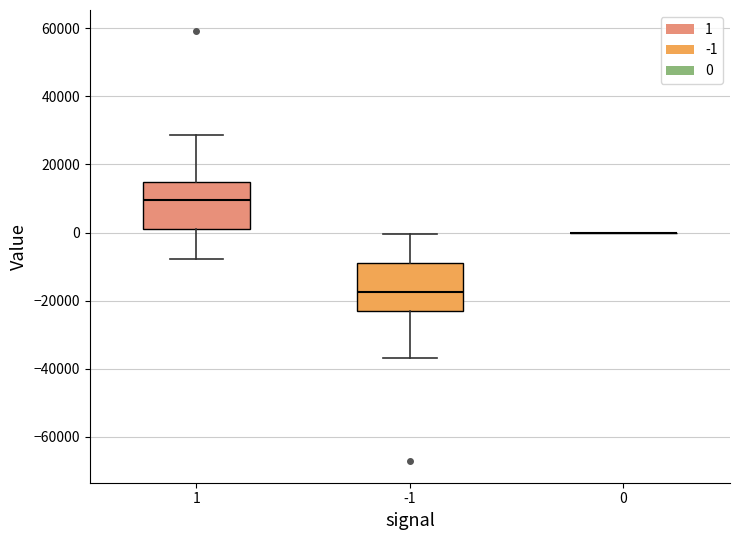

Where does the upper whisker of the box at x = -1 end on the y-axis? The values are not printed on the chart, so give them approximately, as read against the axis.

0